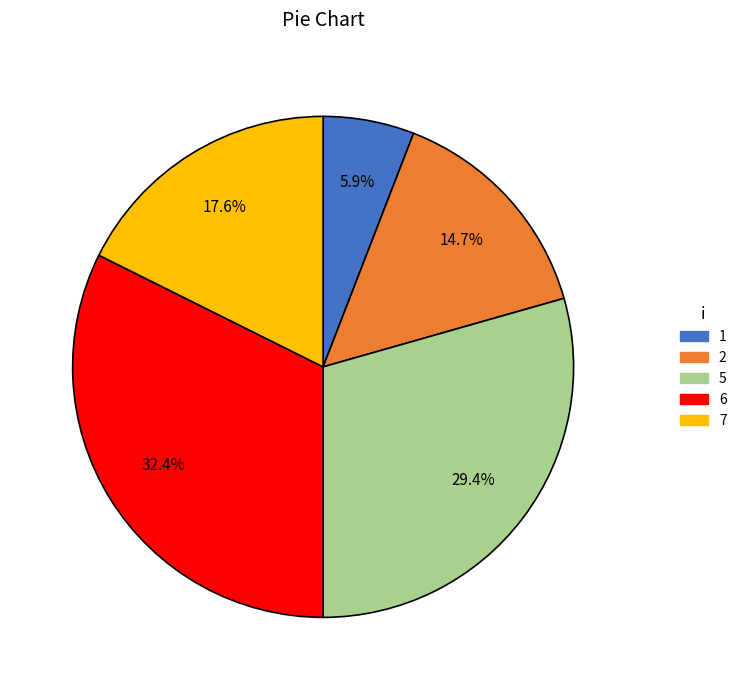

The 7 slice represents 4% of the pie. True or false?

False